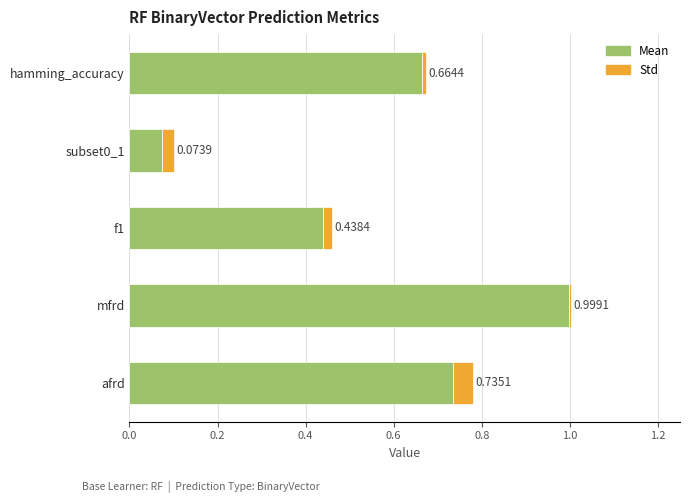

At which category is the sum across all series the highest?

mfrd